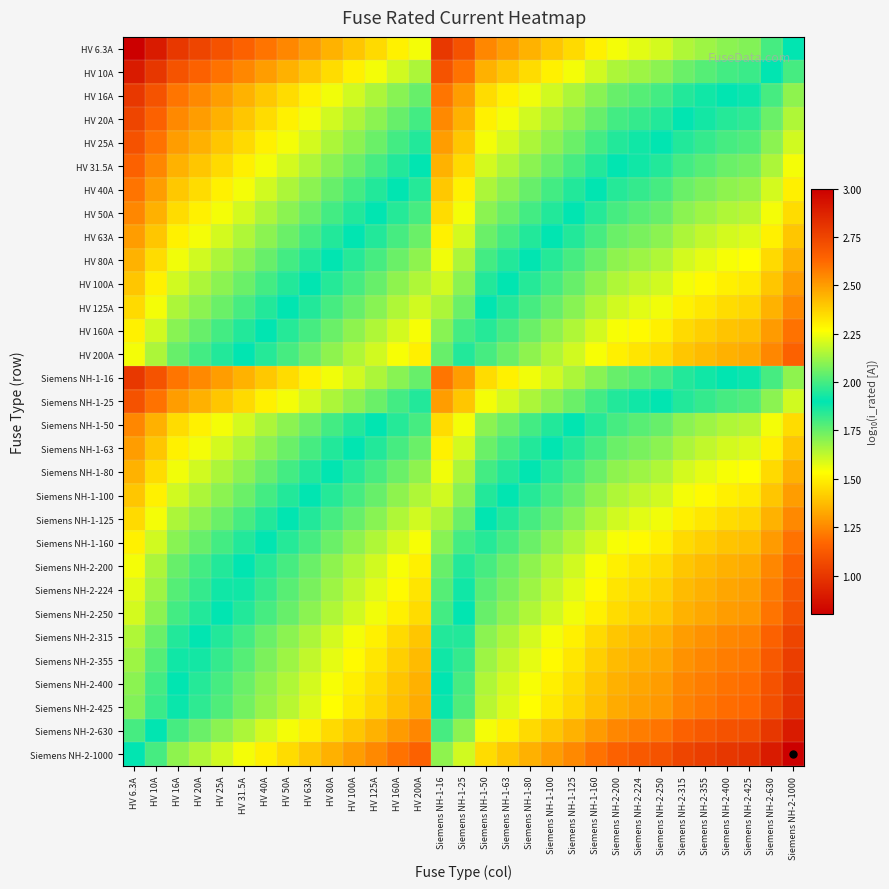

Which category has the lowest value across all series?

HV 6.3A